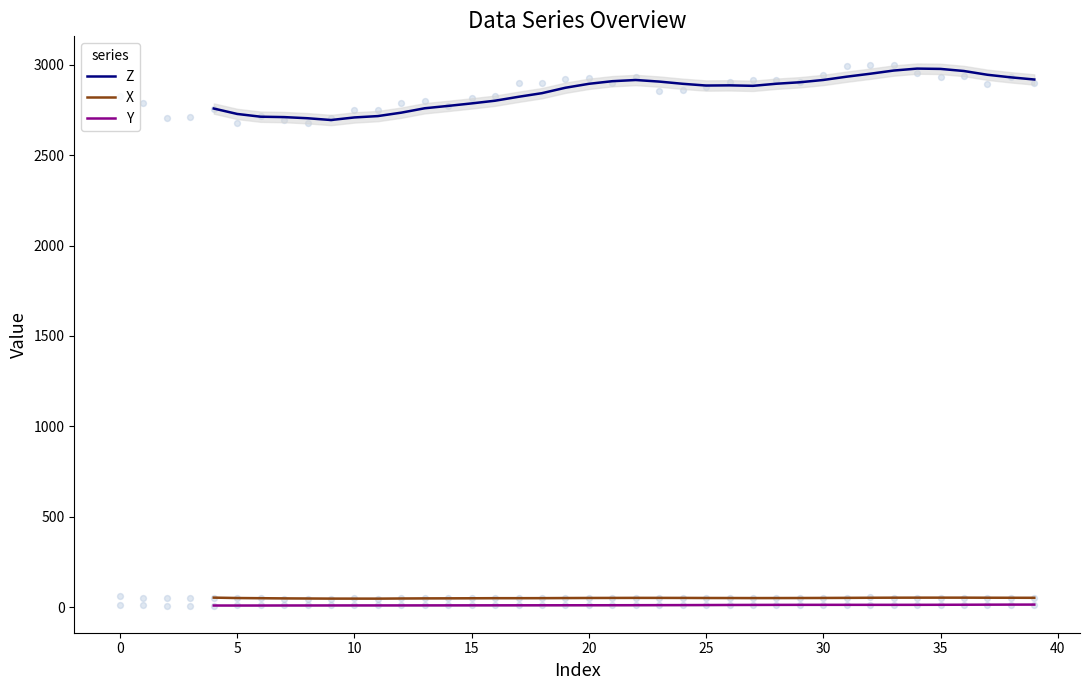

At how many categories does at least one series exceed 1763?

36